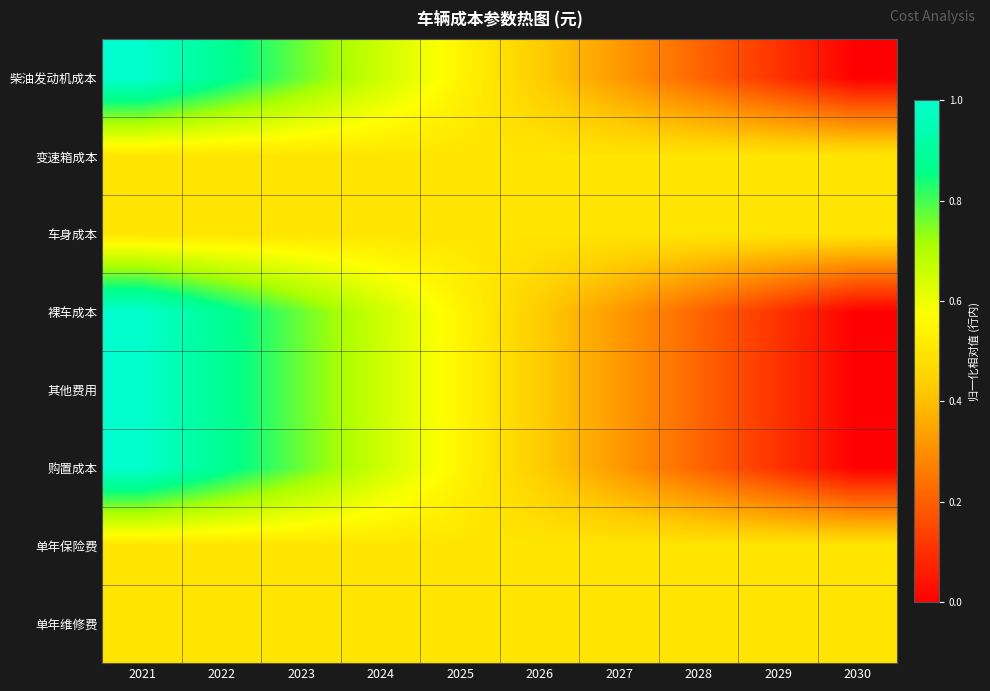

How many series are shown in this chart?

8